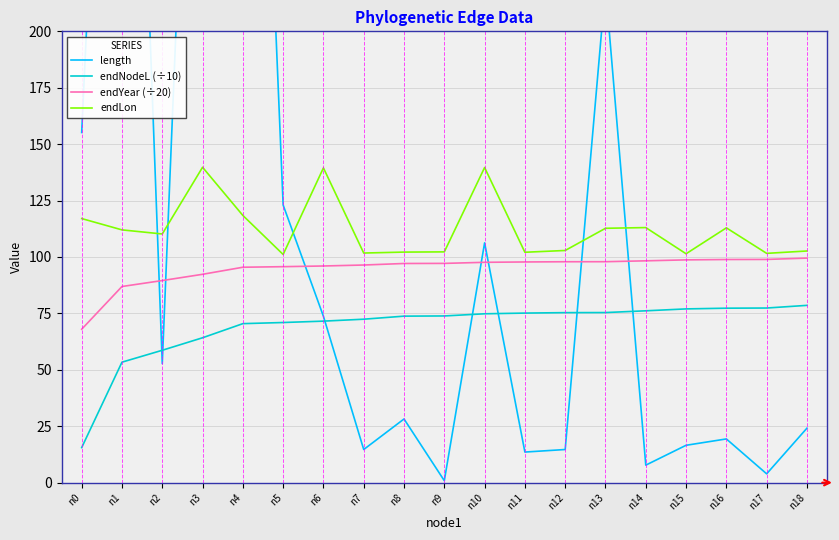

How many interior local valleys does the endLon series have?

6